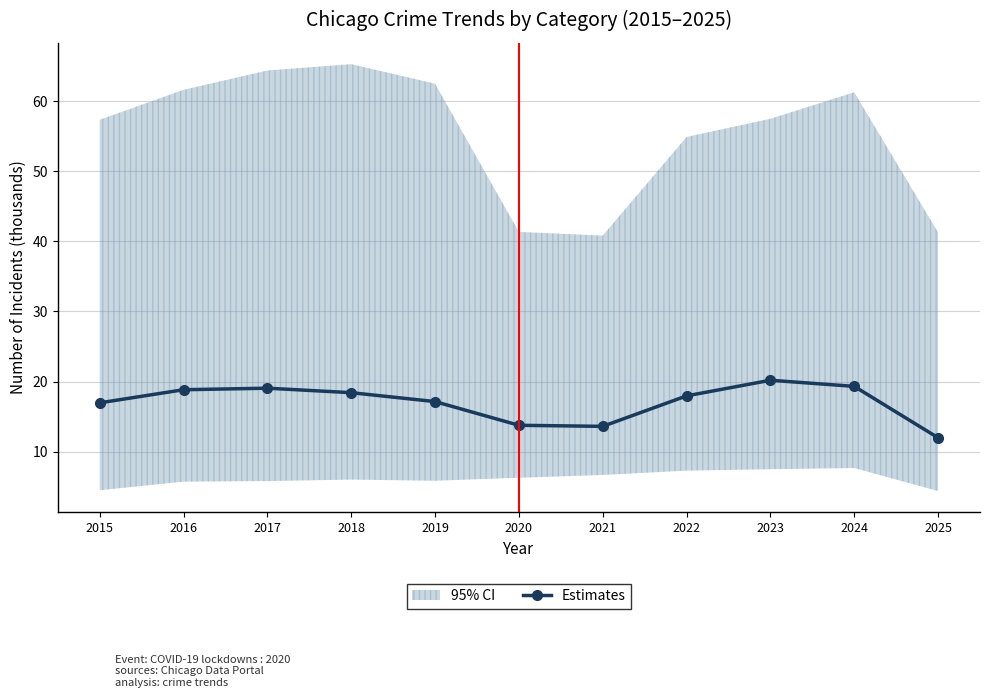

Is this an area chart (filled region under the line)?

No